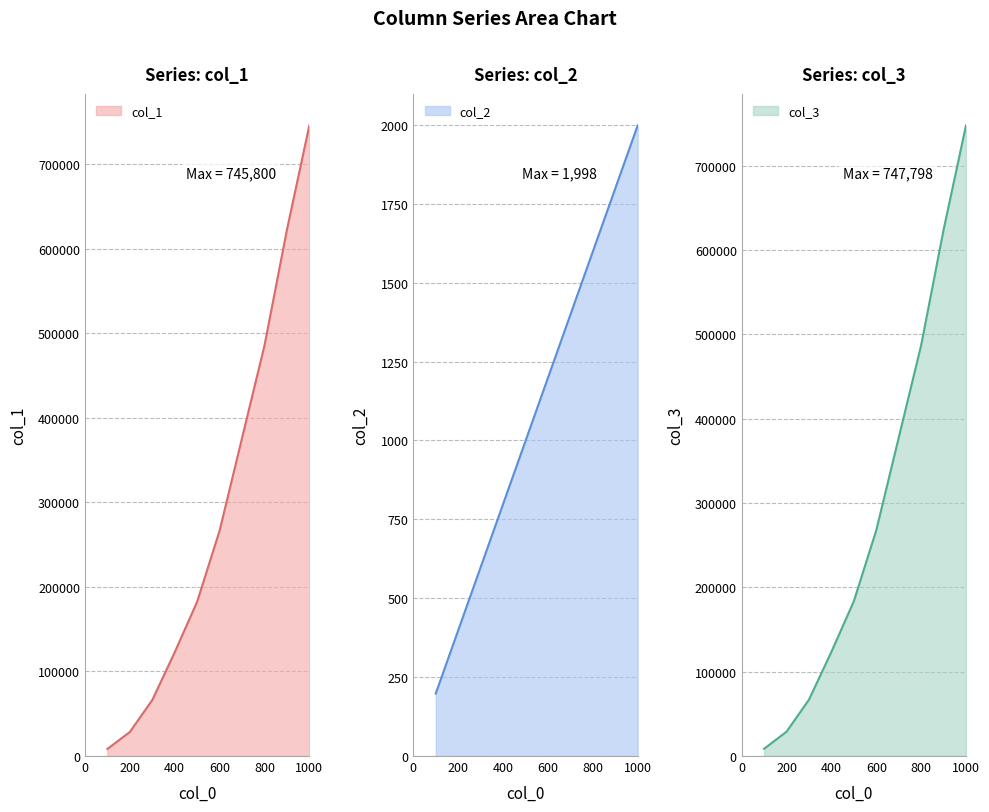

True or false: col_2 and col_1 intersect in this chart.

False